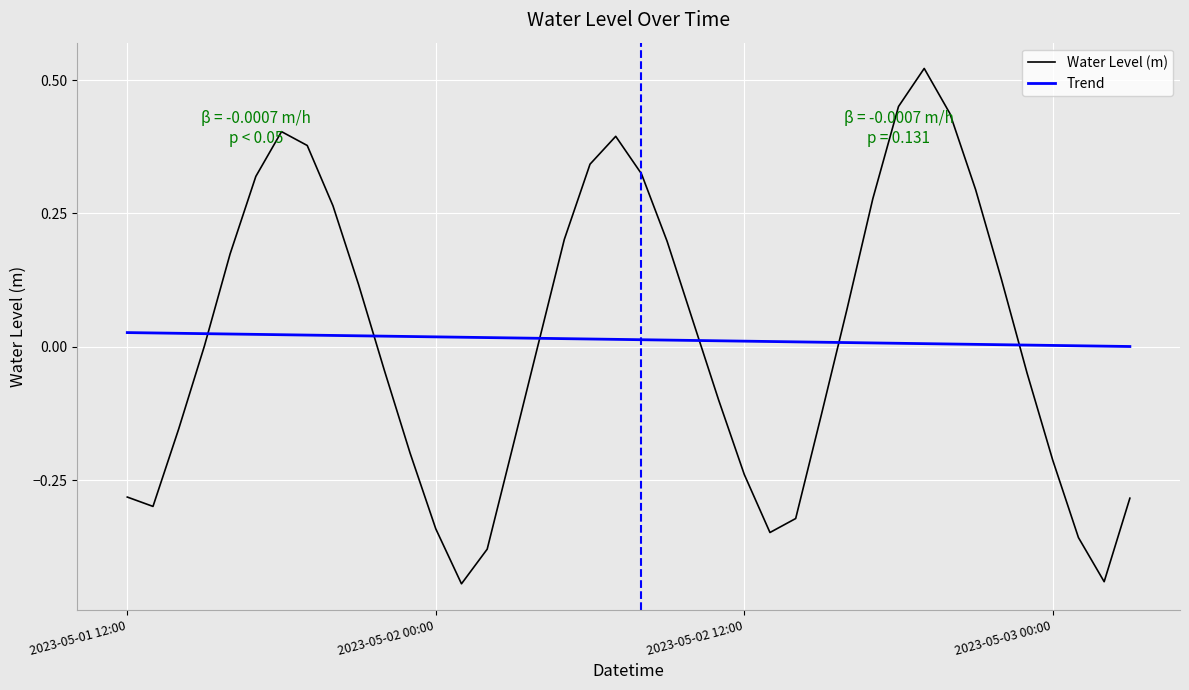

How many series are shown in this chart?

2